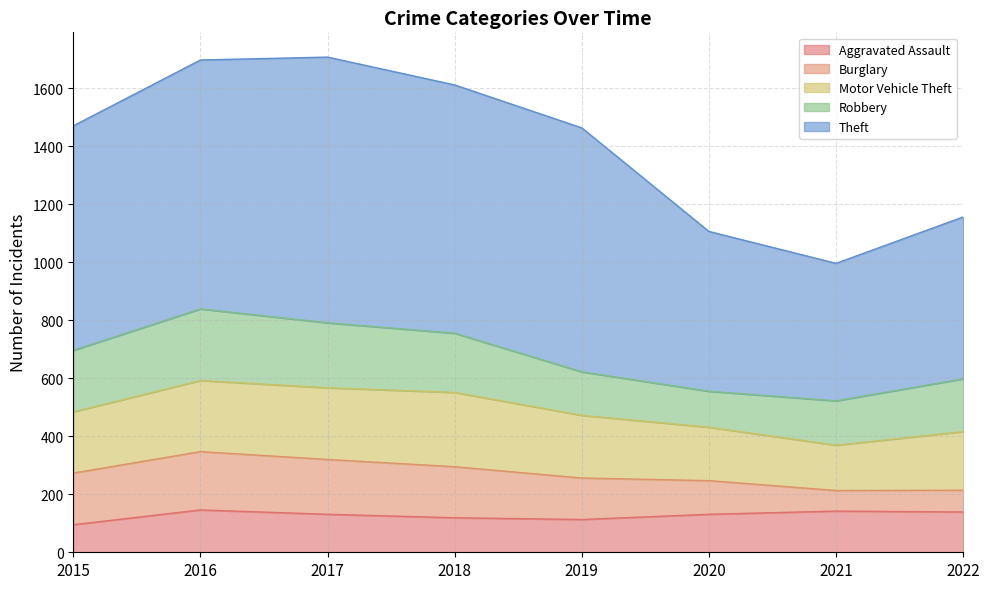

How many series are shown in this chart?

5